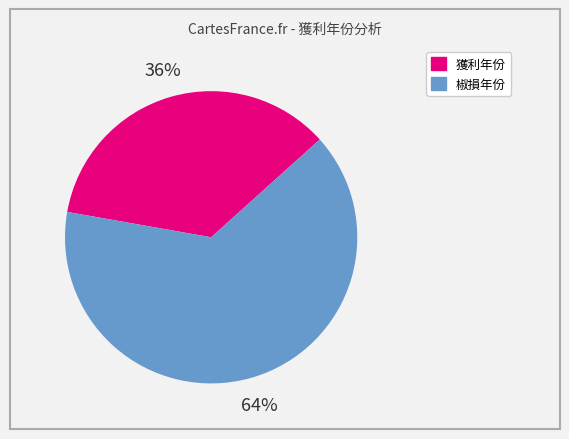

To the nearest percent, what is the average slice percentage?

50%